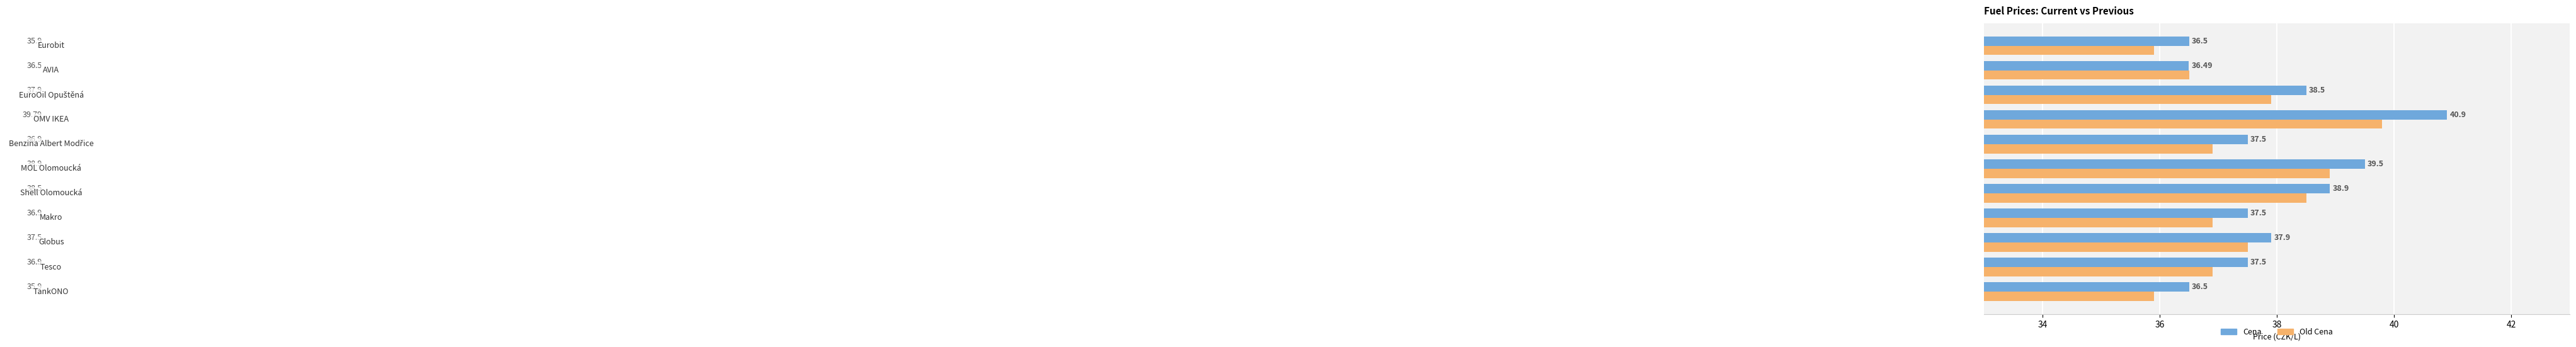

What is the average value of the Cena series?

38.0